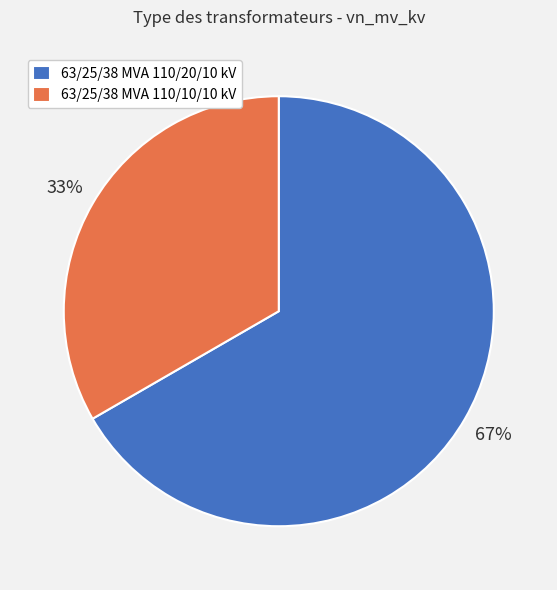

To the nearest percent, what percentage of the pie is 63/25/38 MVA 110/10/10 kV?

33%